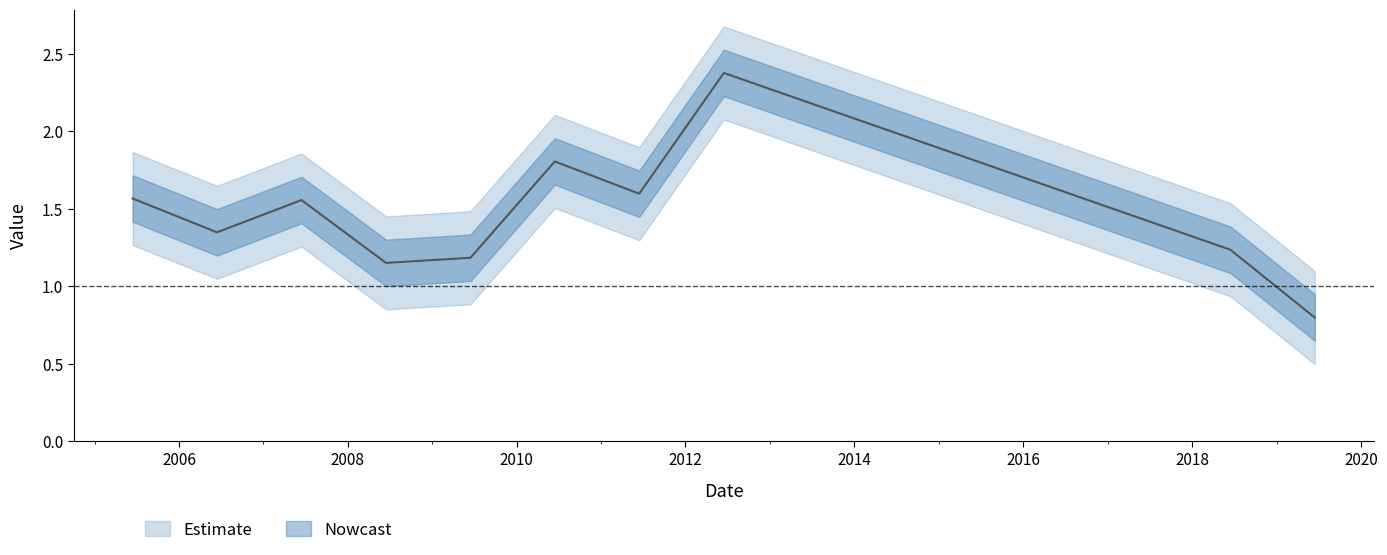

At which category does the data reach its first local peak?

2007-06-15